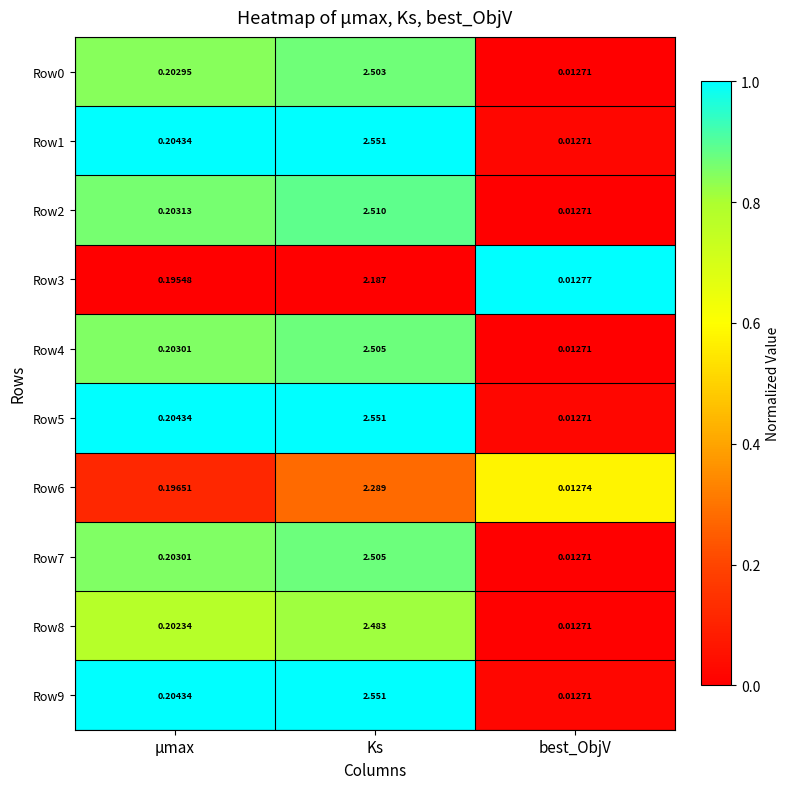

At which label does Row0 reach its minimum?

best_ObjV